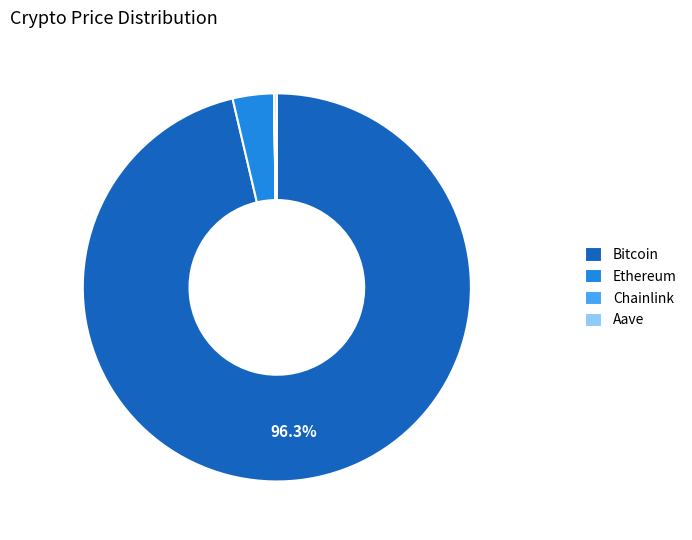

Does Bitcoin account for over 50% of the chart?

Yes